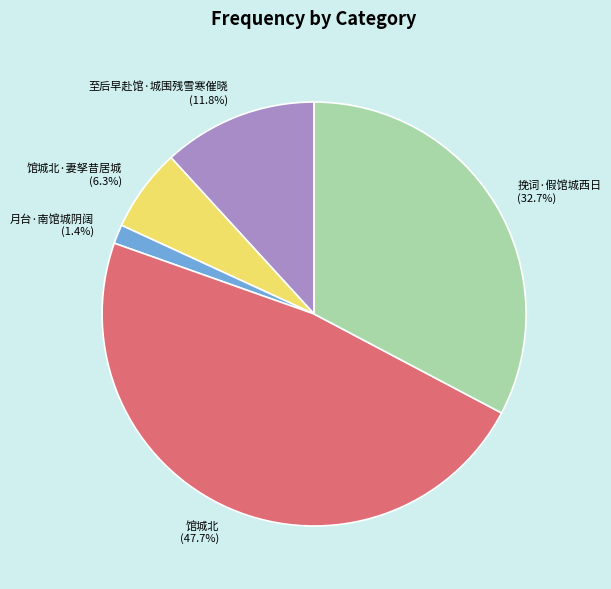

Approximately how many times larger is the value at 馆城北·妻孥昔居城 compared to 至后早赴馆·城围残雪寒催晓?

0.5